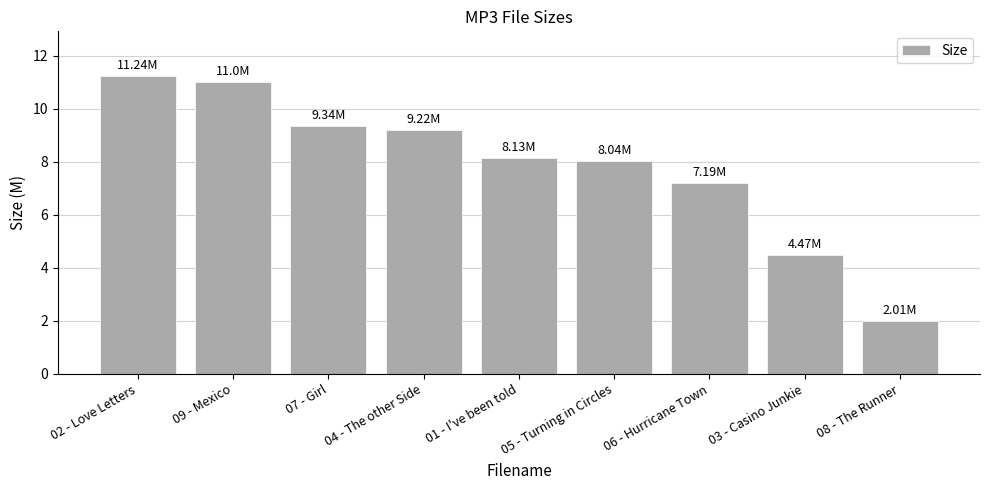

Which has a higher value, 03 - Casino Junkie or 02 - Love Letters?

02 - Love Letters